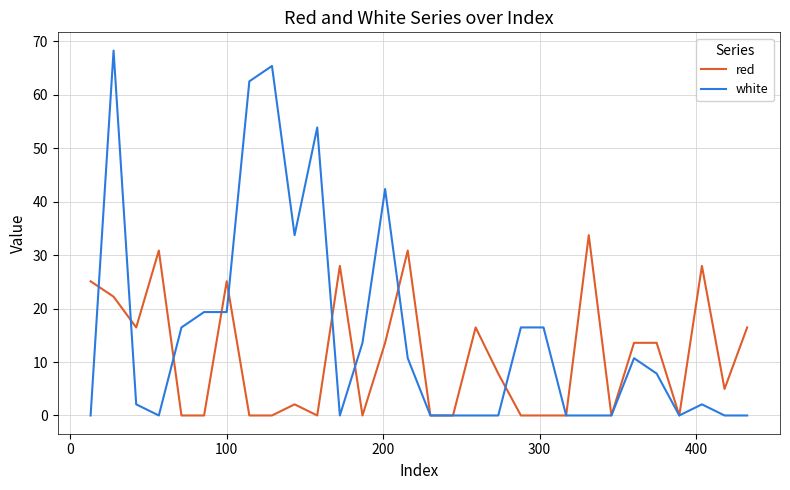

Rank the series by their maximum value, from lowest to highest.

red, white